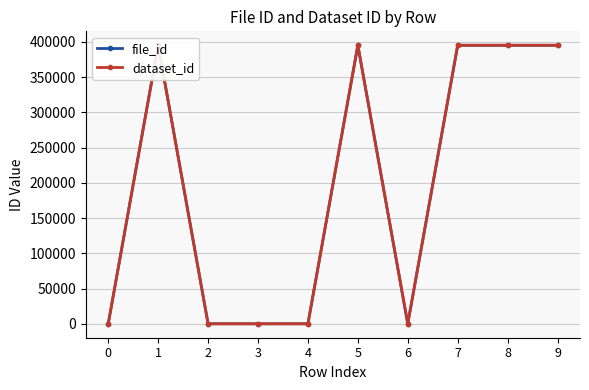

How many values in the dataset_id series exceed 395264?

2